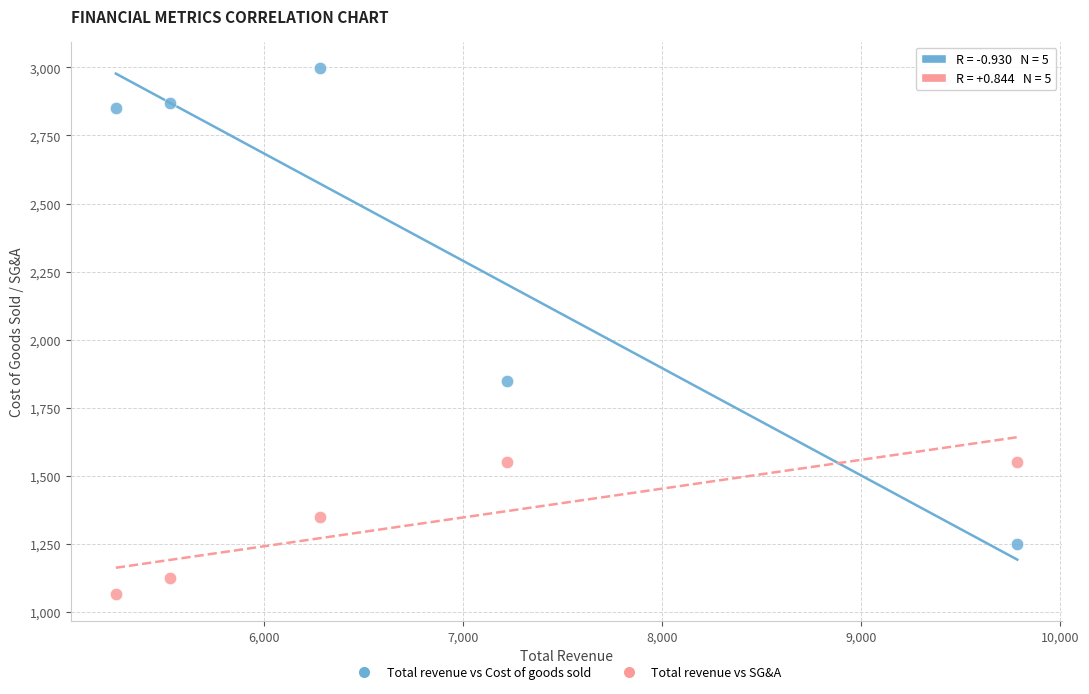

Which series has the largest Y range (max minus min)?

Total revenue vs Cost of goods sold